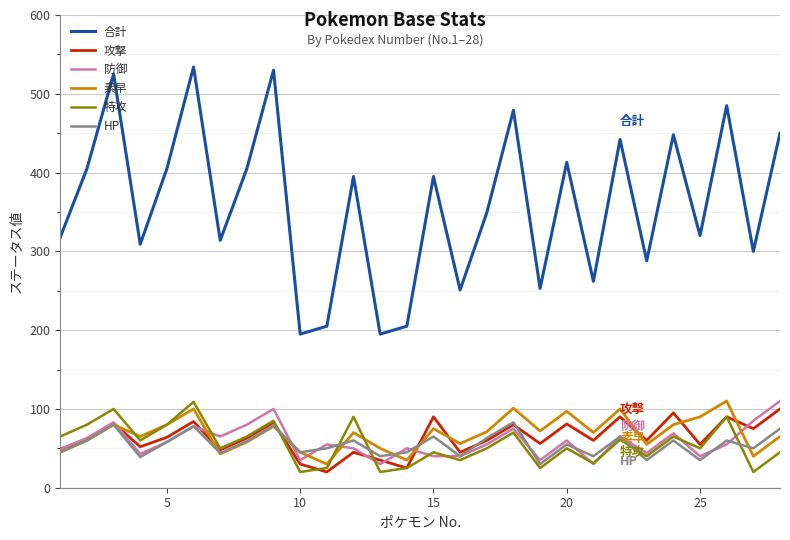

Which series has the largest total across all categories?

合計